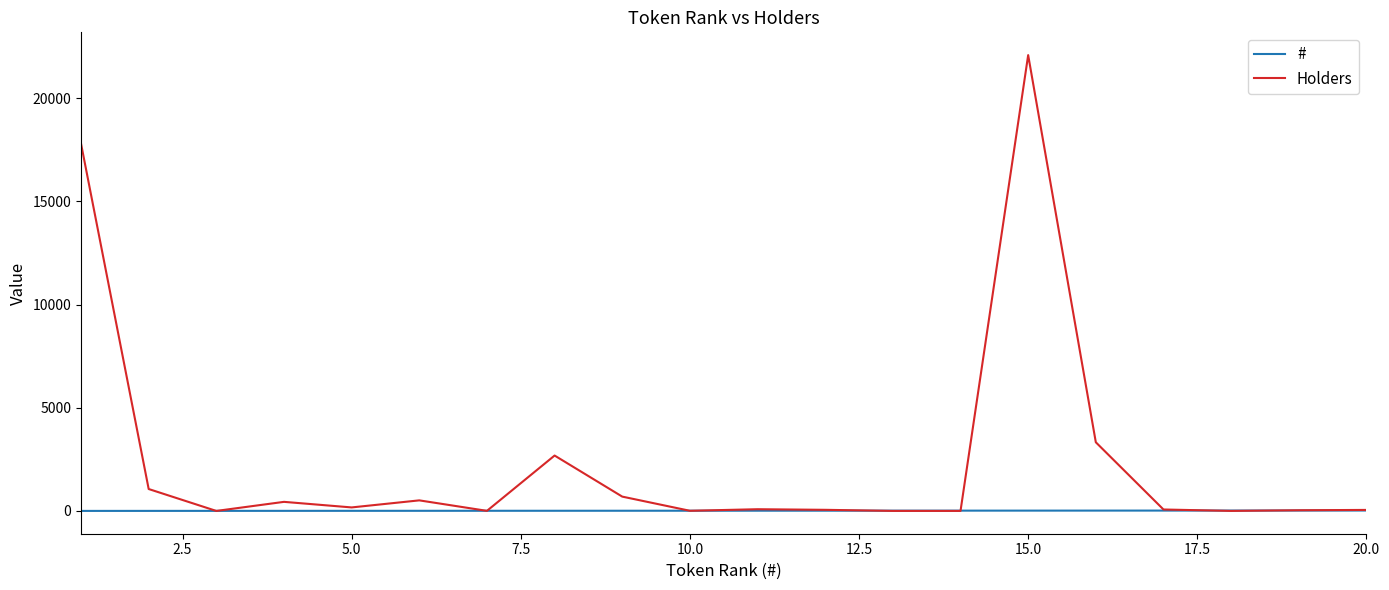

What is the maximum value shown in the chart?

22095